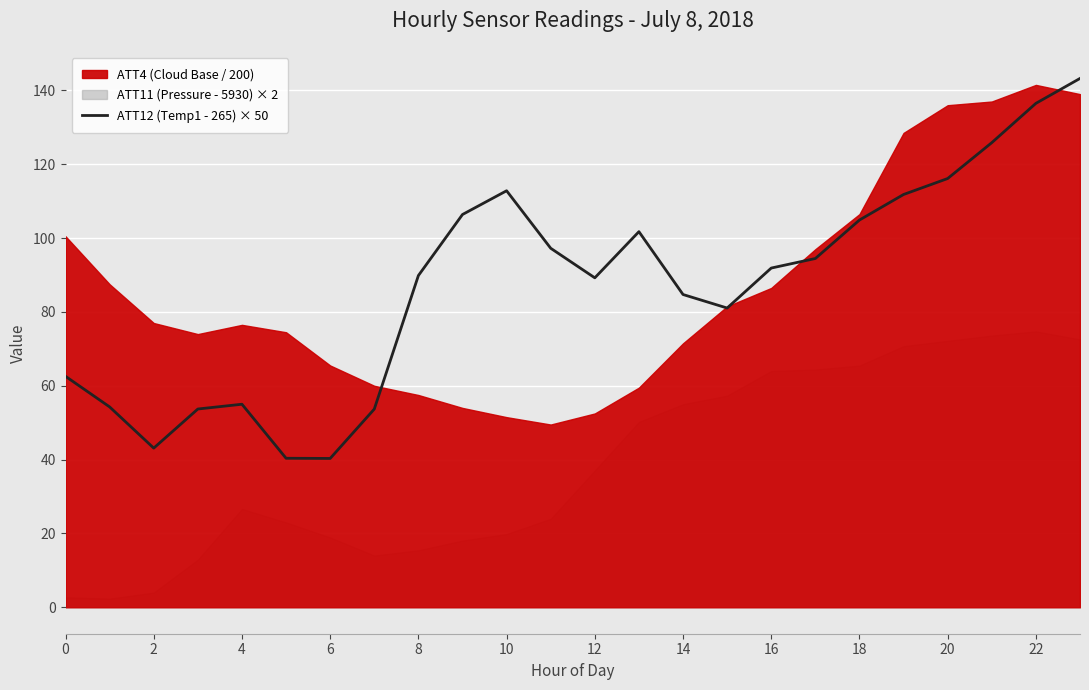

What is the maximum value for ATT12 (Temp1 - 265) × 50?

143.3